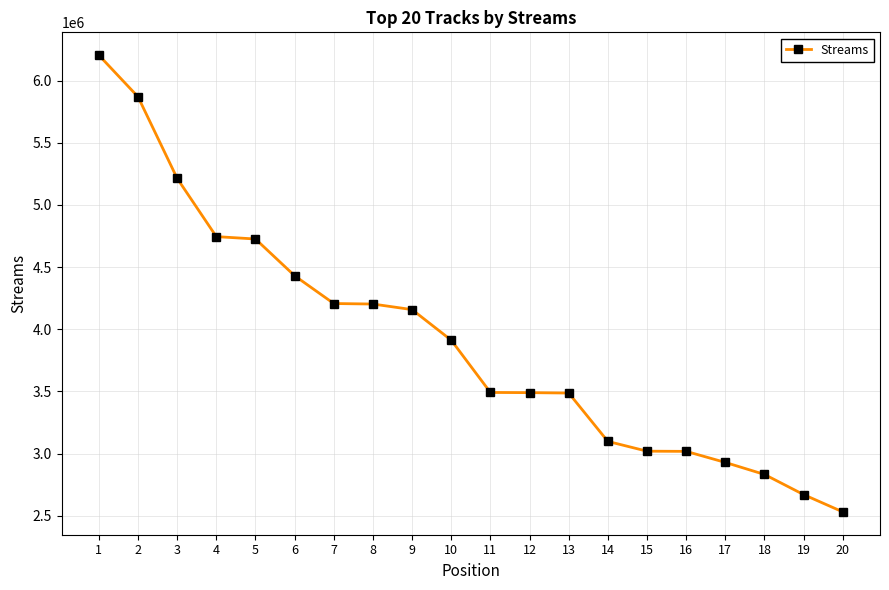

The value at 1 is 6204563. True or false?

True